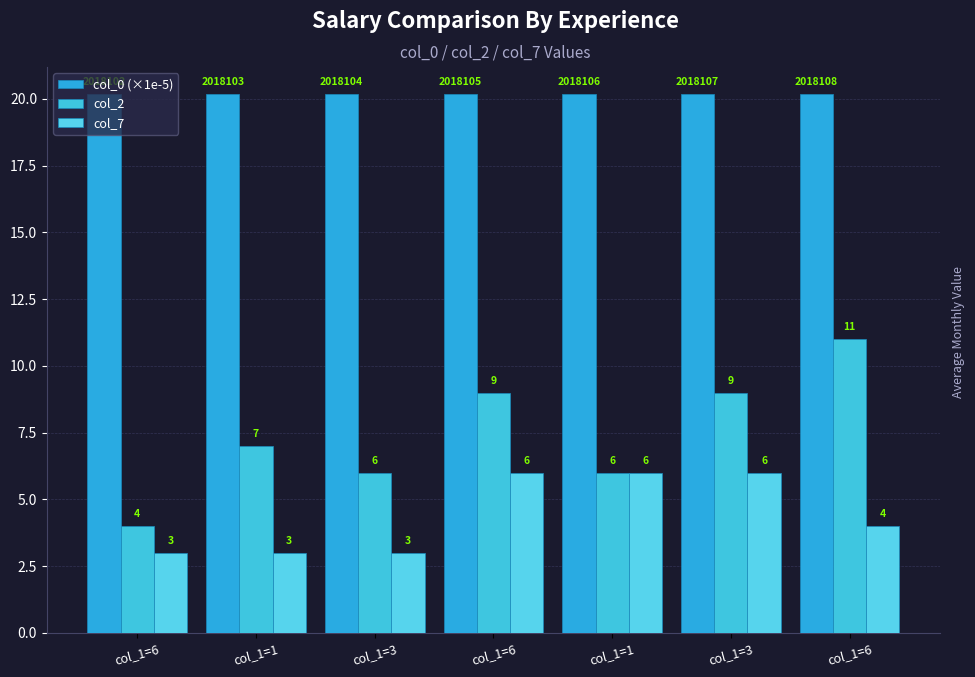

Rank the series by their average value, from highest to lowest.

col_0 (×1e-5), col_2, col_7